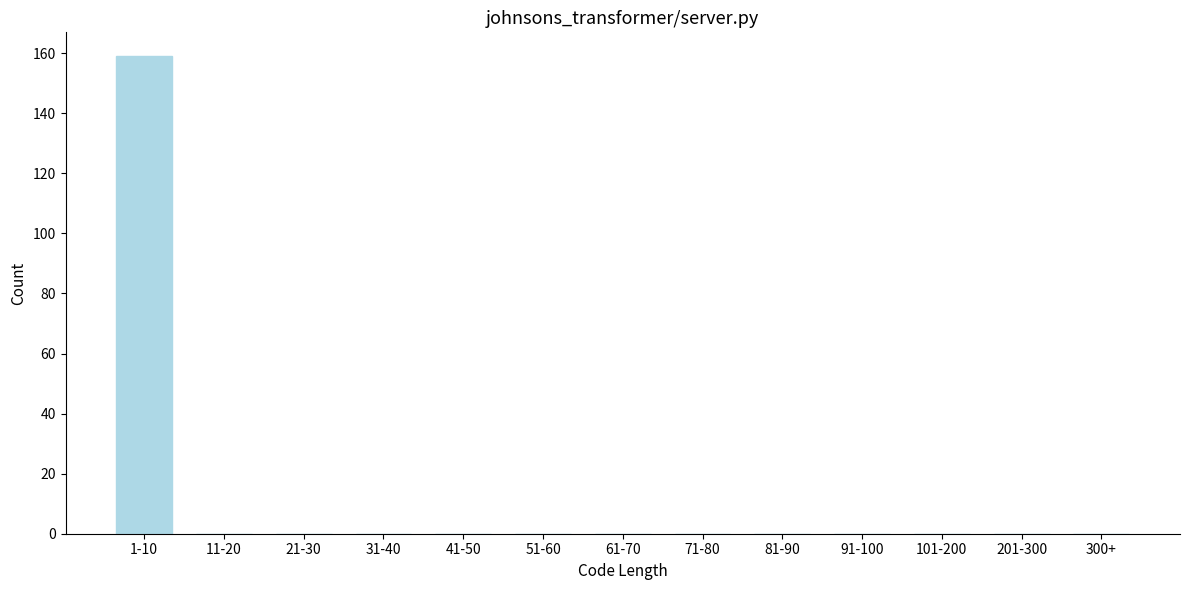

Reading left to right, list all the values displayed in this chart.

1-10=159	11-20=0	21-30=0	31-40=0	41-50=0	51-60=0	61-70=0	71-80=0	81-90=0	91-100=0	101-200=0	201-300=0	300+=0